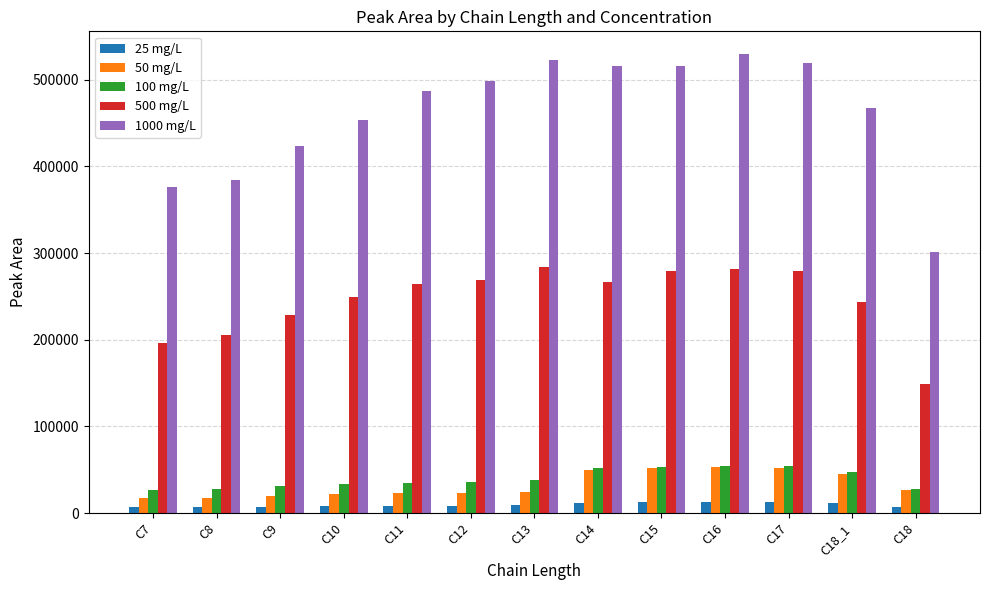

Which series has the widest spread of values?

1000 mg/L